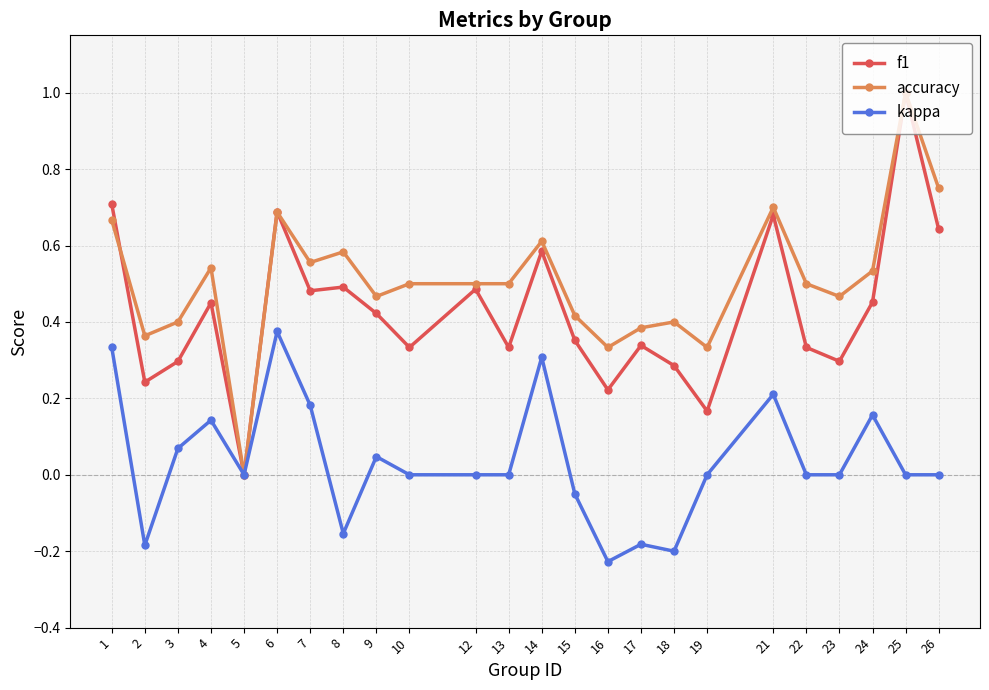

Between 4 and 18, which series saw the biggest shift?

kappa